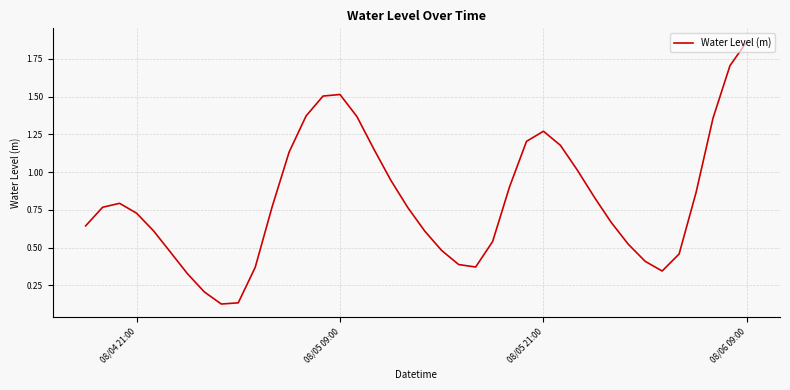

What is the difference between the maximum and minimum values?

1.7